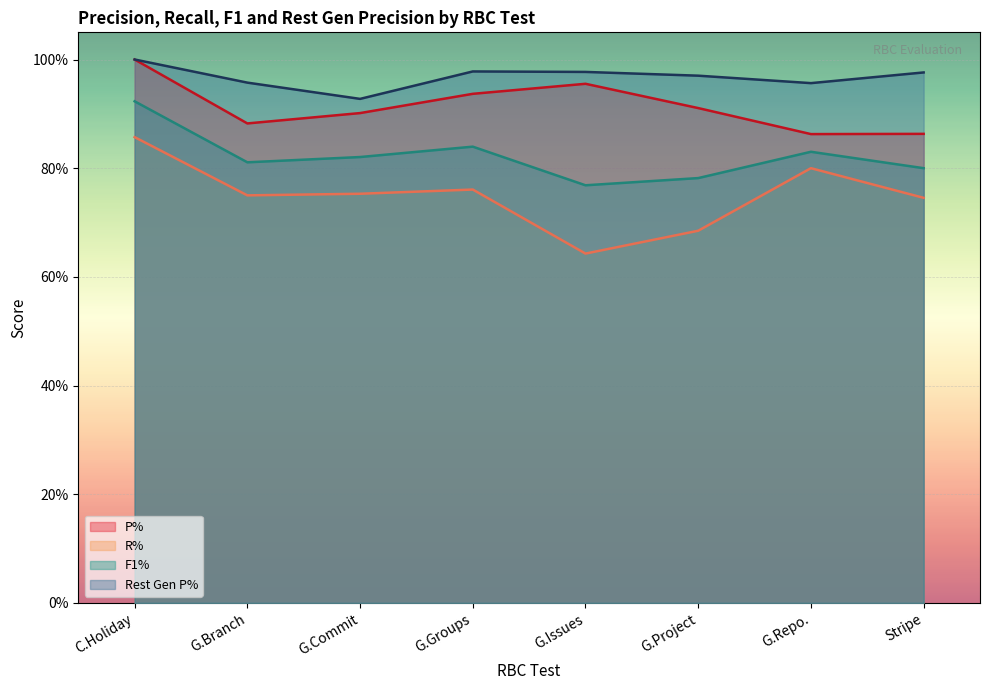

How many R% values are between 0 and 1?

8